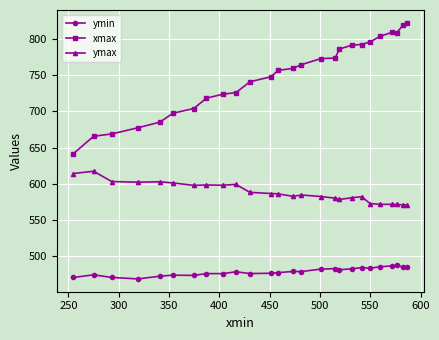

What is the maximum value shown in the chart?

822.2